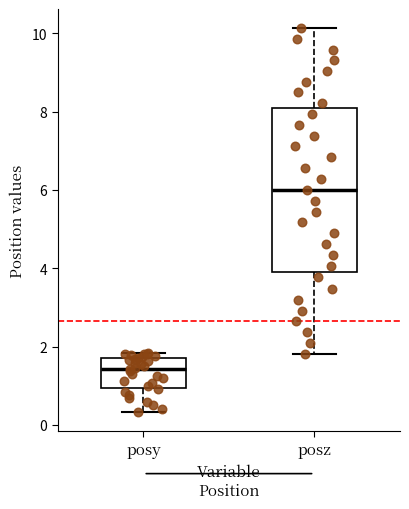

Reading left to right, transcribe this box plot: for each box, give where its median line is, the range the box spans, and where its two whiskers end, as read against the y-axis. The values are not printed on the chart, so give them approximately, as read against the axis.

posy: median 1.4, box 1.0 to 1.8, whiskers 0.4 to 1.8 (just above the box's upper edge)
posz: median 6.0, box 4.0 to 8.0, whiskers 1.8 to 10.2